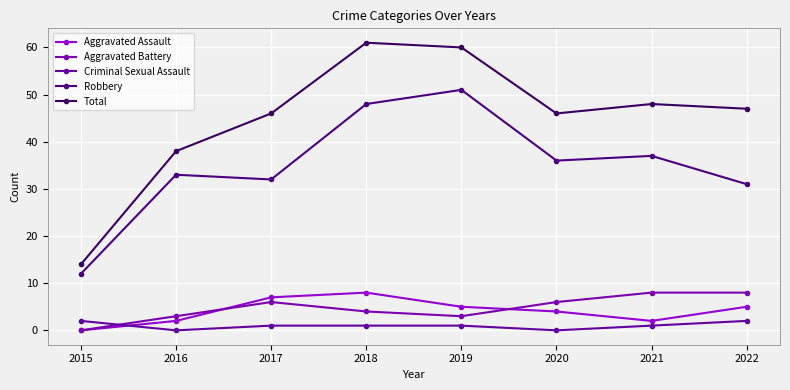

At which label is Aggravated Assault closest to 4?

2020